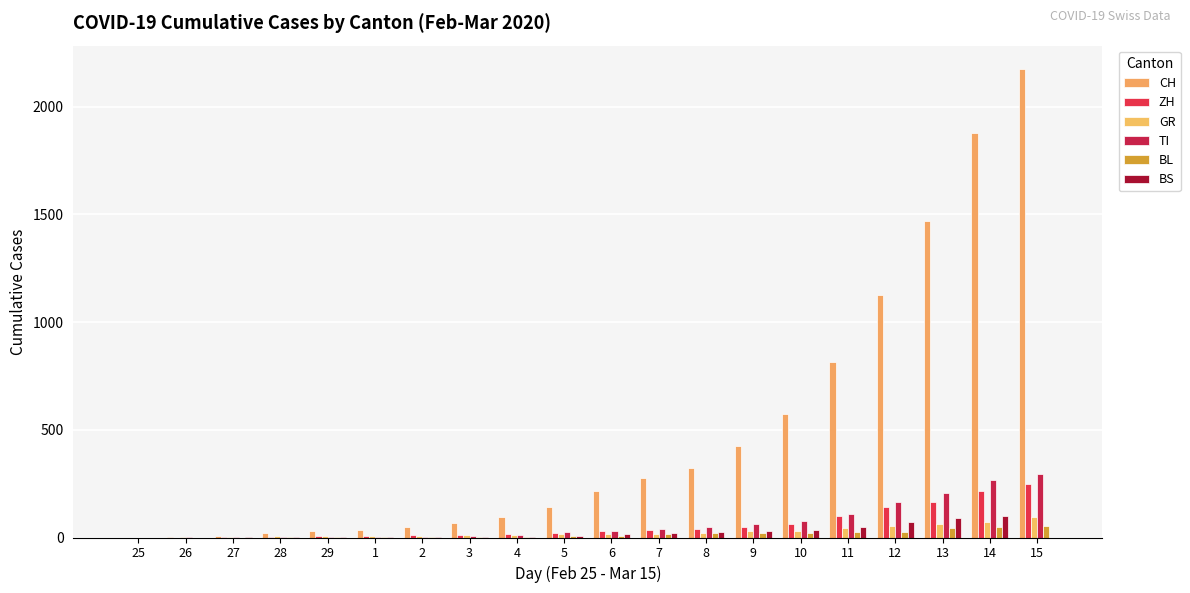

Are the bars horizontal?

No